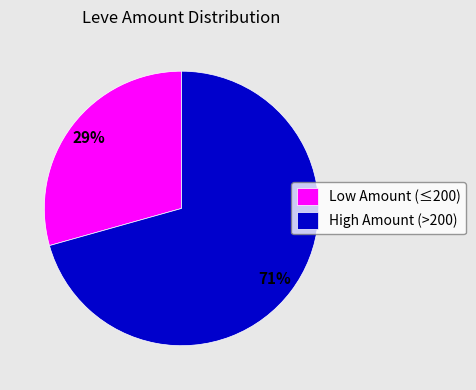

Between High Amount (>200) and Low Amount (≤200), which is larger?

High Amount (>200)